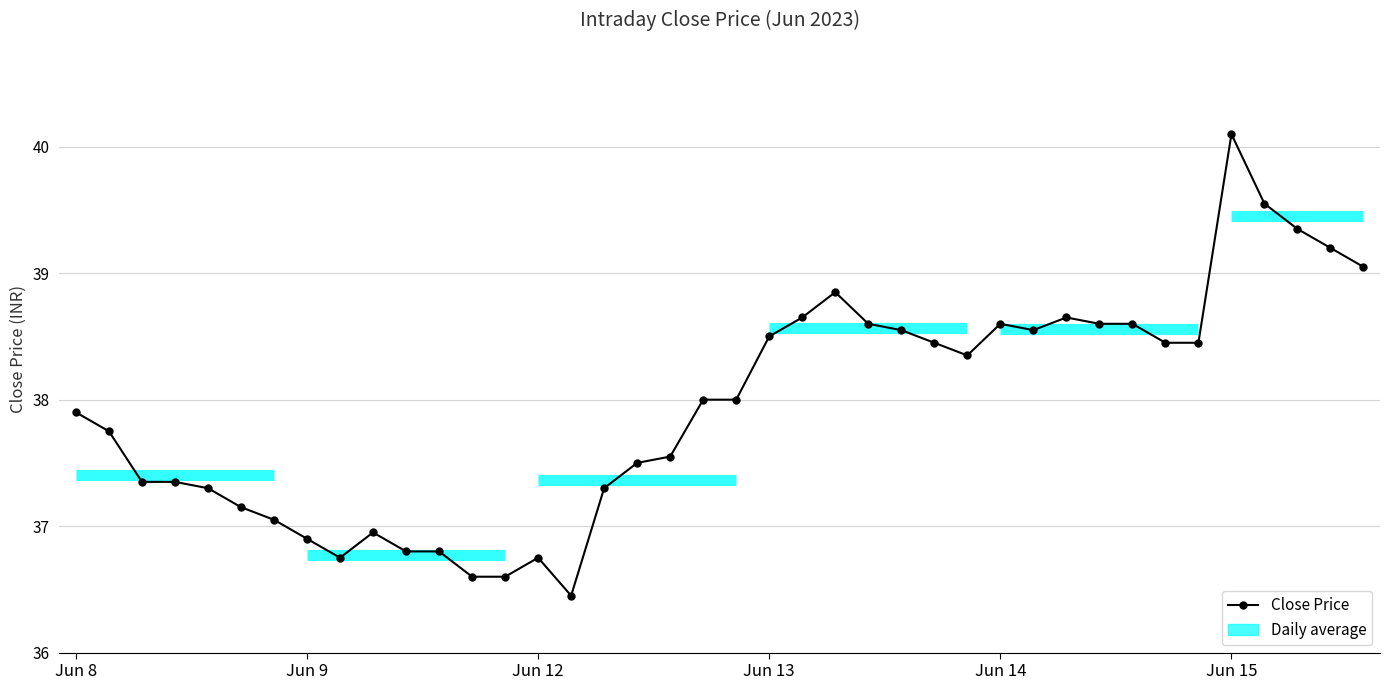

At which label does the data first exceed 38?

Jun 13